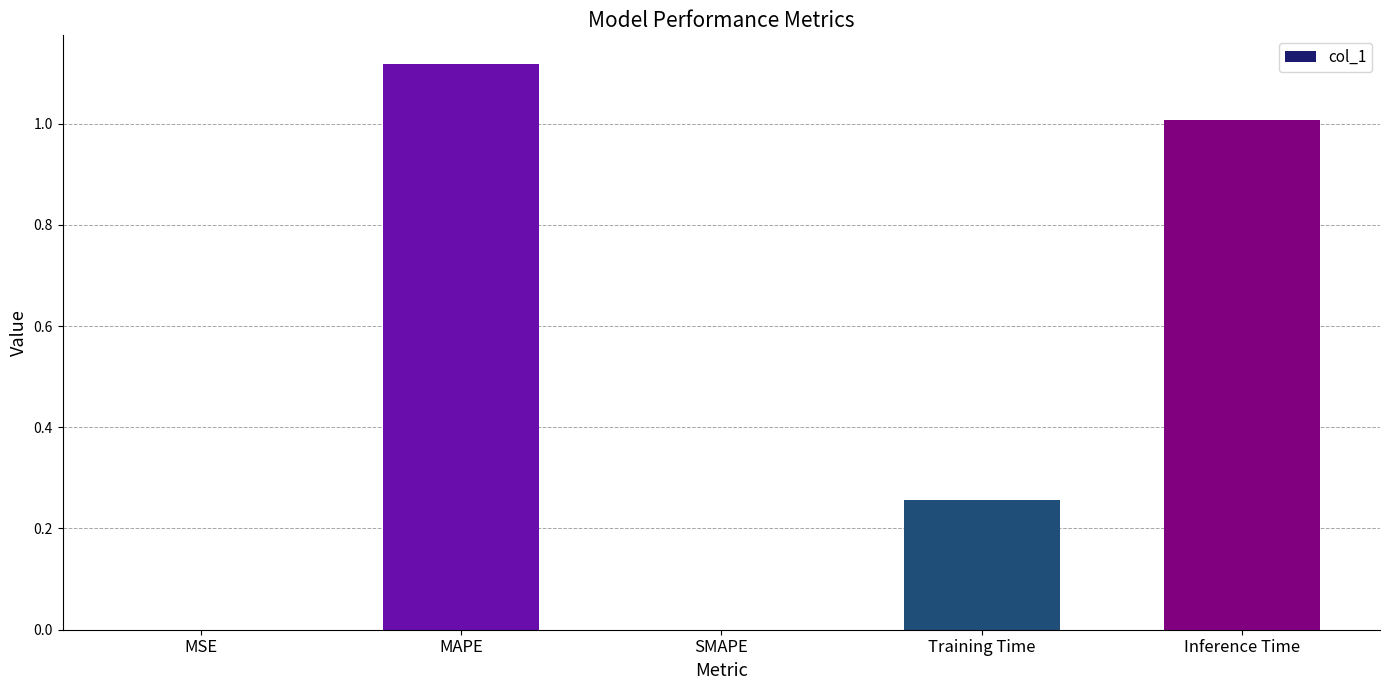

What is the sum of all values?

2.4